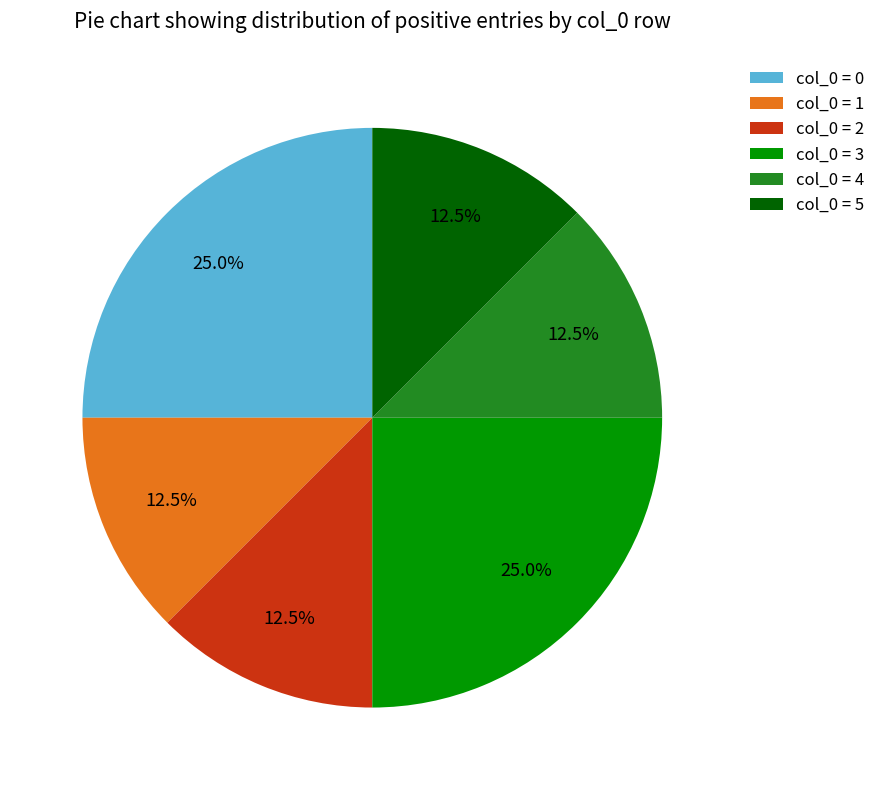

What is the ratio of the value at col_0 = 2 to the value at col_0 = 5?

1.0